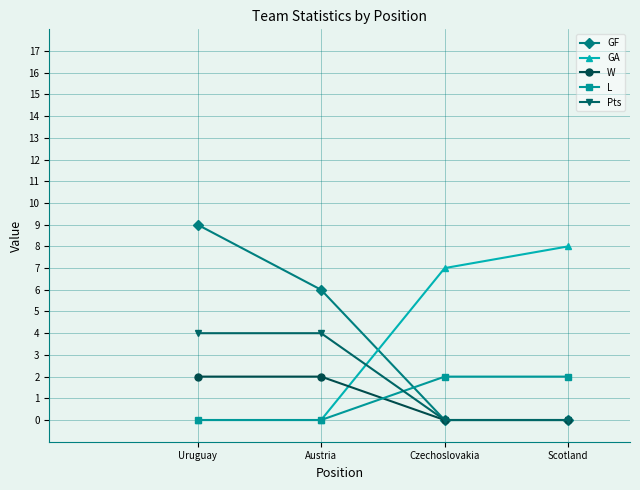

Is the value of L at Scotland greater than the value of Pts at Uruguay?

No